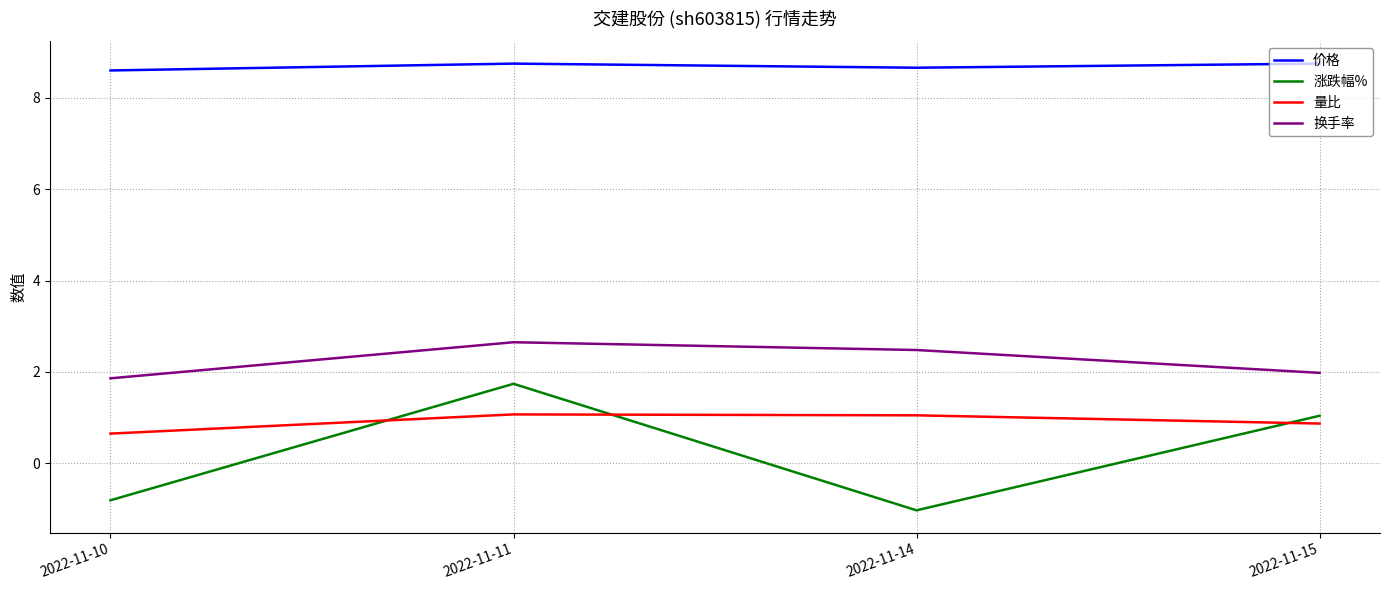

At how many categories does at least one series exceed 0?

4